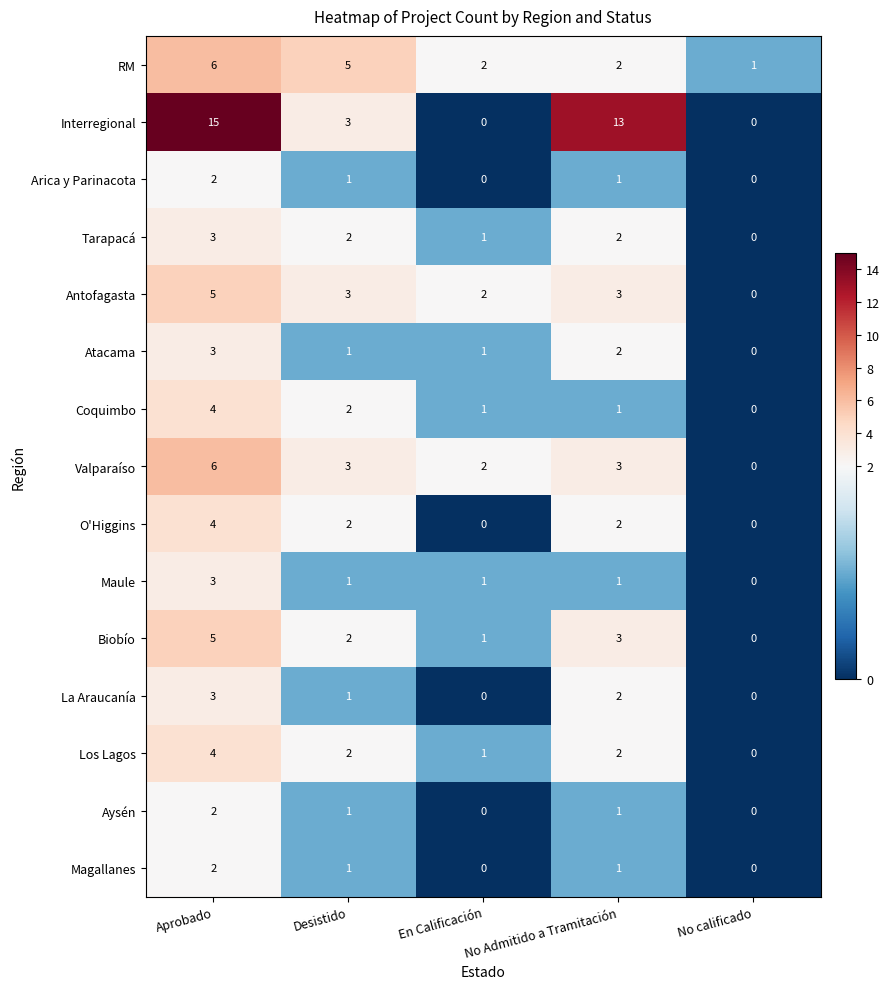

Which category has the lowest value in the Los Lagos series?

No calificado